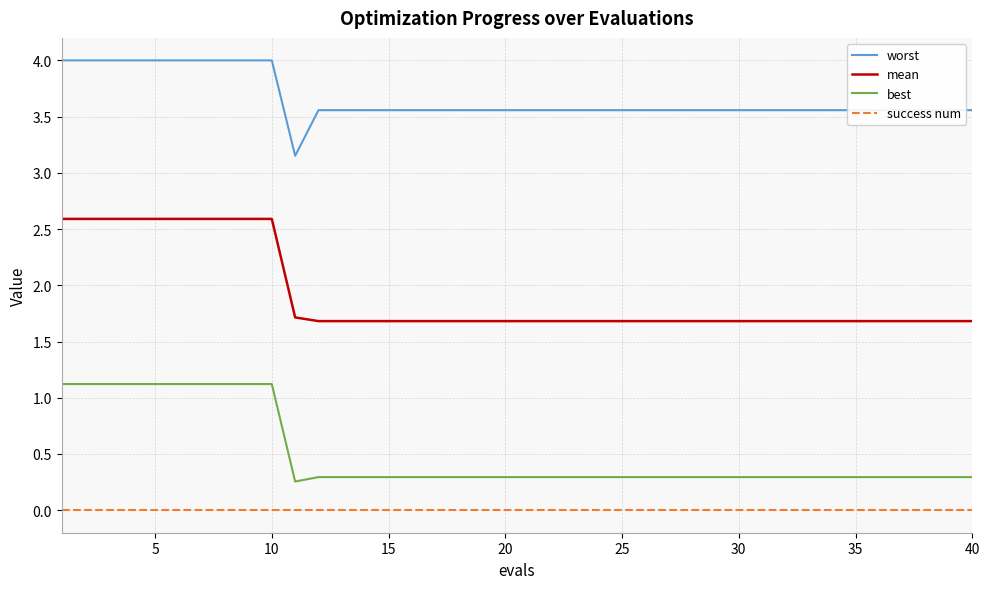

Rank the series by their maximum value, from highest to lowest.

worst, mean, best, success num